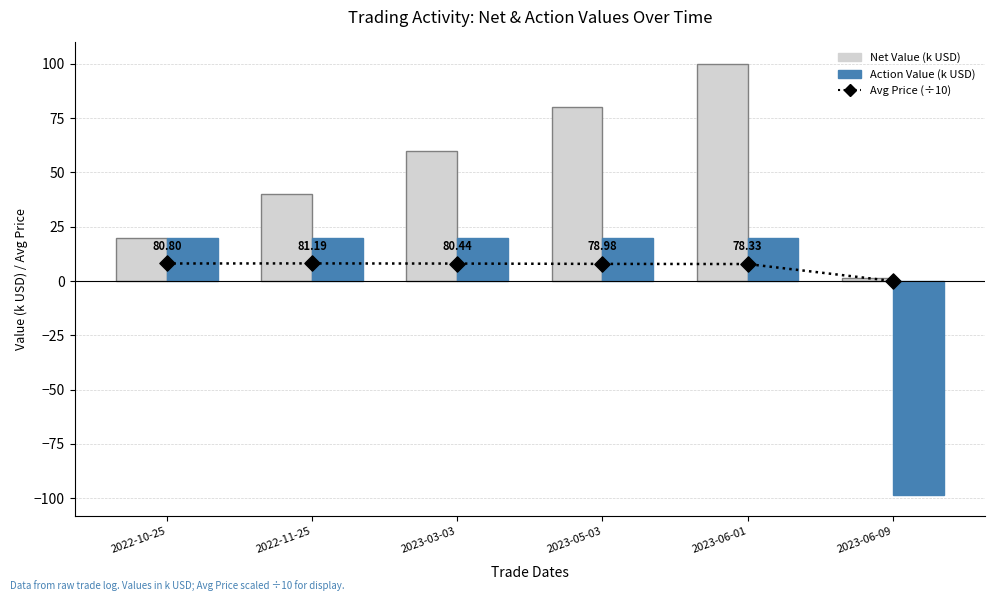

Which series has the largest Y range (max minus min)?

Action Value (k USD)